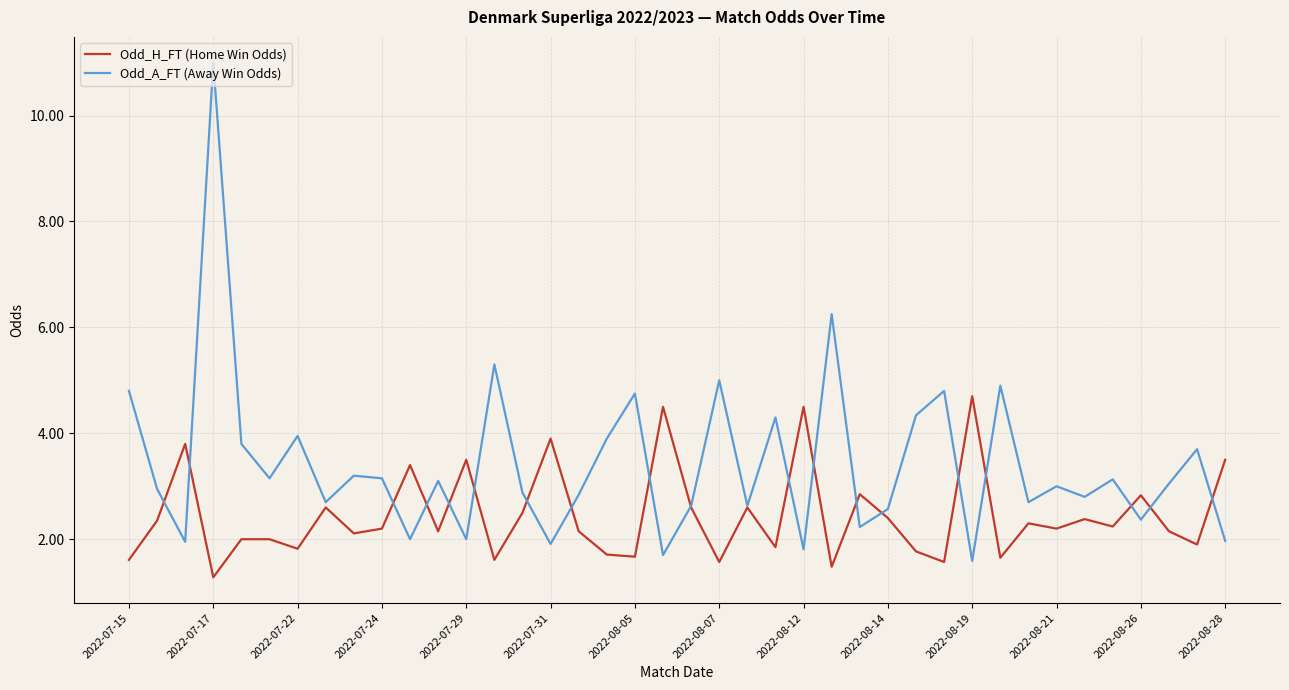

Which series has the widest spread of values?

Odd_A_FT (Away Win Odds)